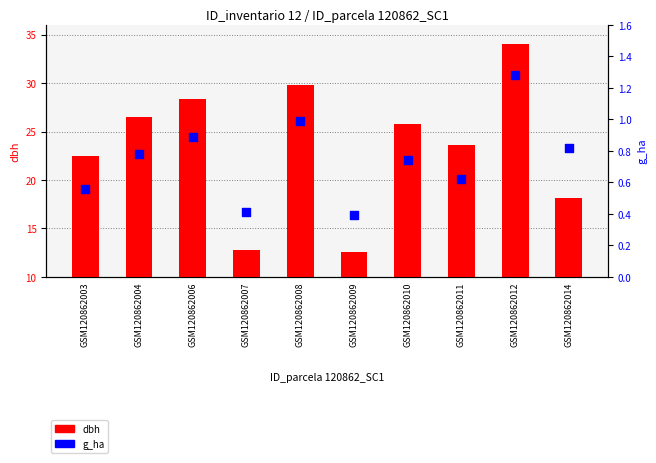

Which series has the largest total across all categories?

dbh